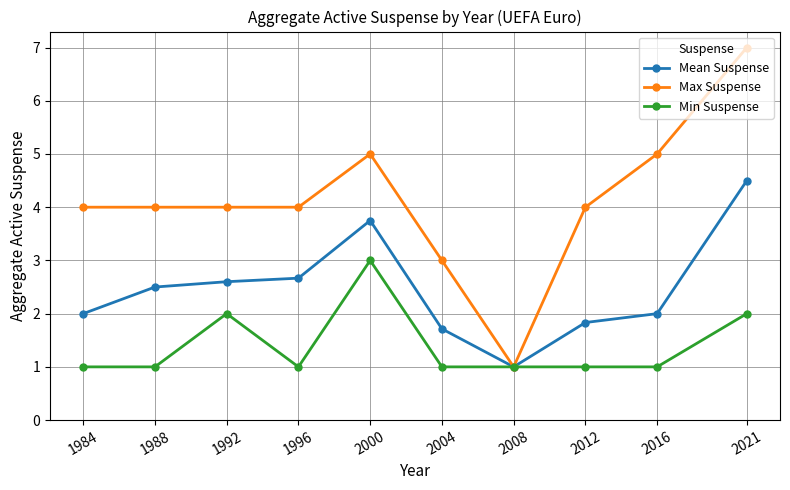

What is the approximate value of Mean Suspense at 1988?

2.5